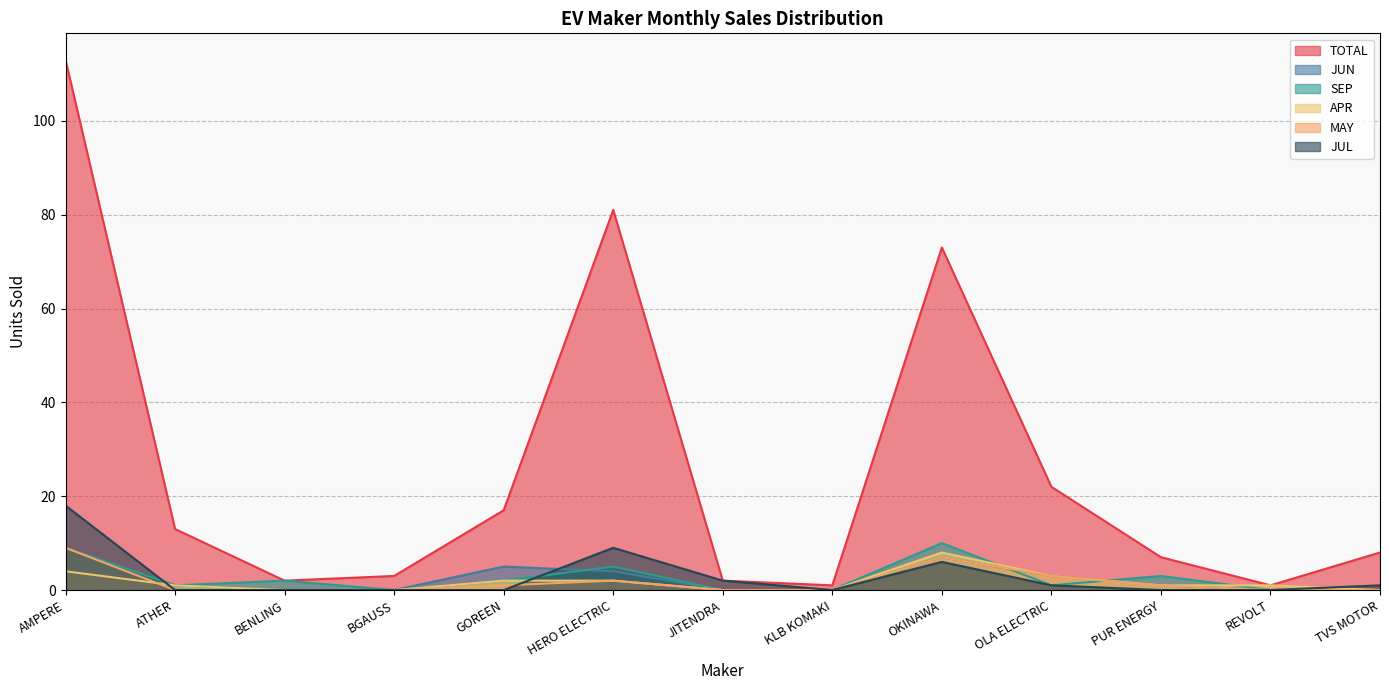

Which label corresponds to the largest value in the chart?

AMPERE